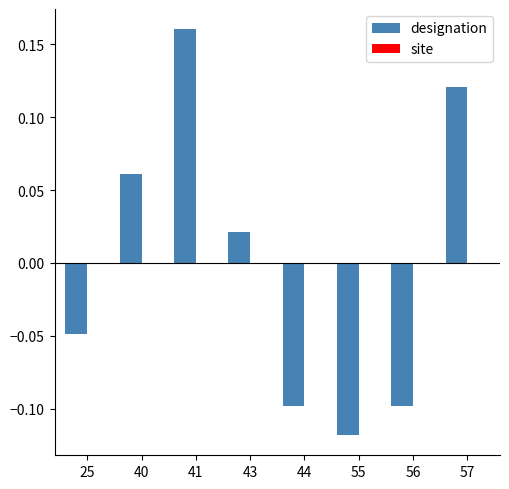

The chart shows a value of -0.1 at 55. True or false?

True